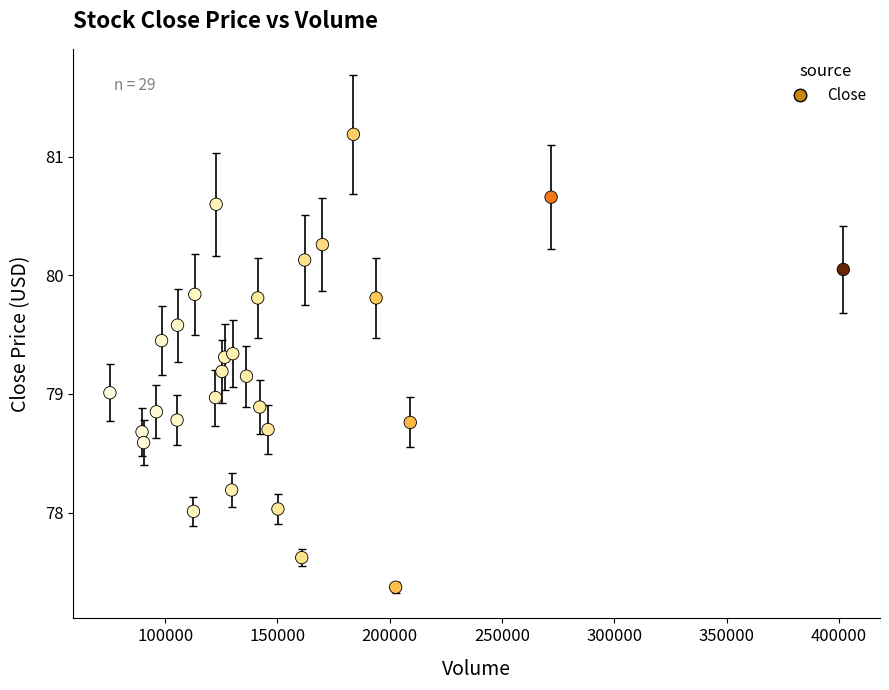

What is the range of Y values (max minus min)?

3.8